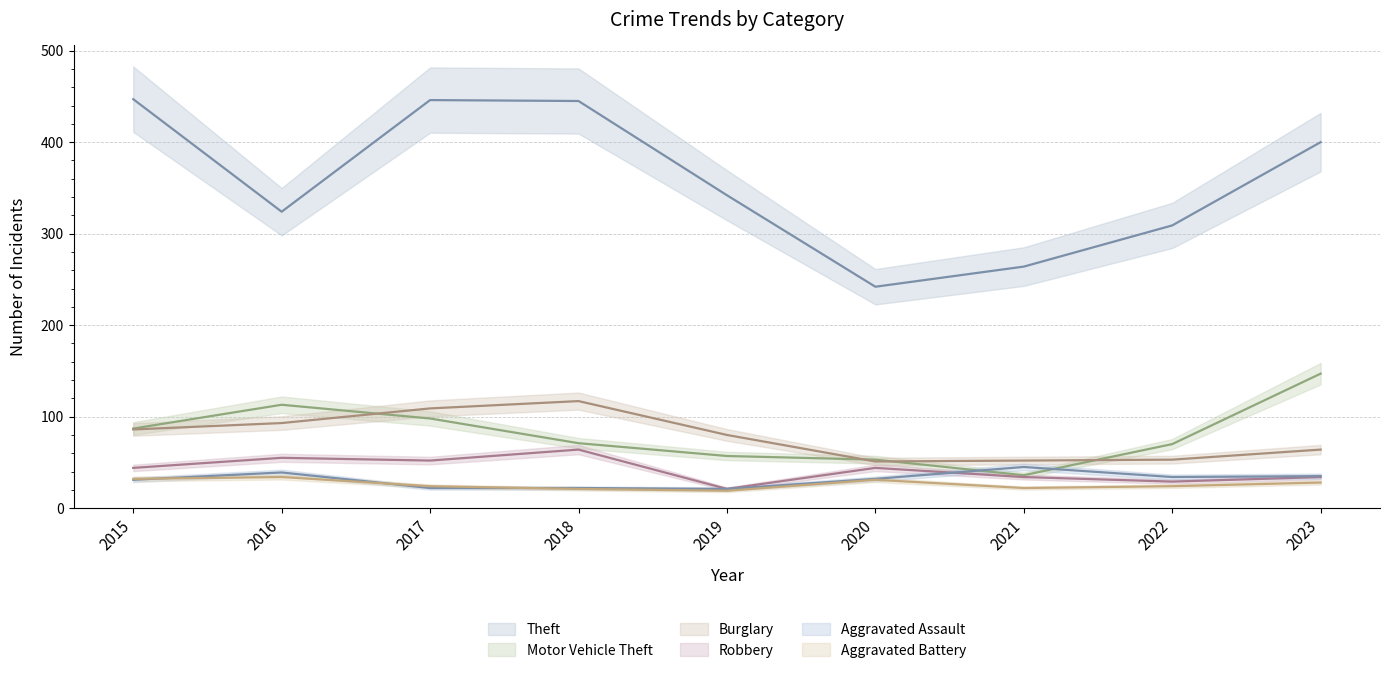

What are all the series names shown in the legend?

Theft, Motor Vehicle Theft, Burglary, Robbery, Aggravated Assault, Aggravated Battery